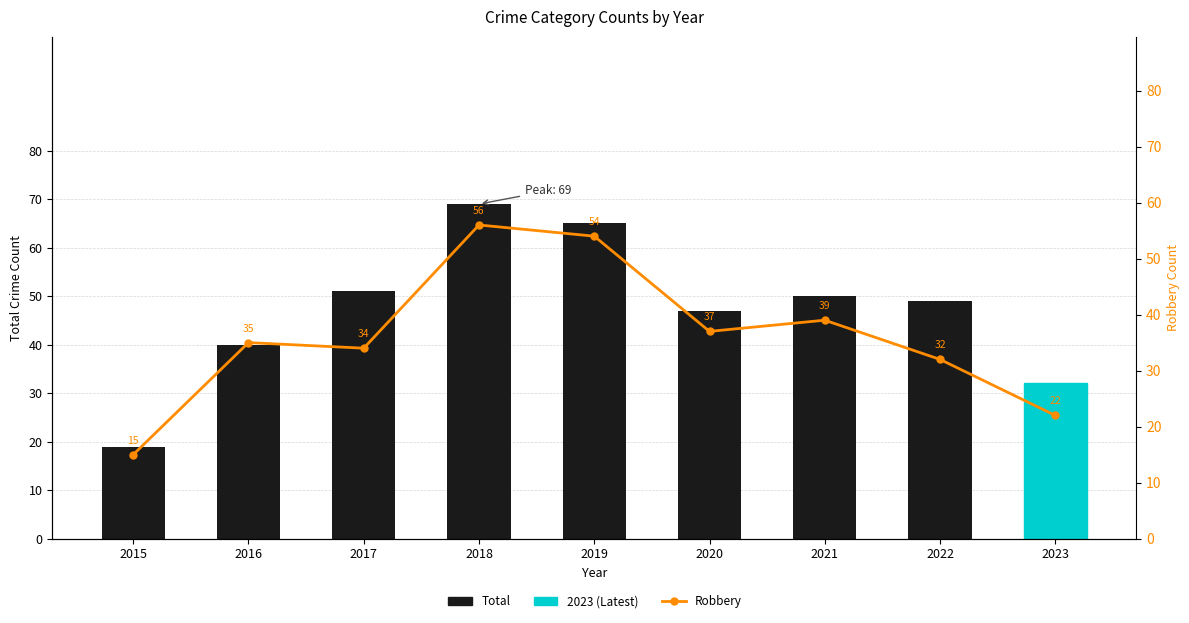

How many data points does each series have?

9